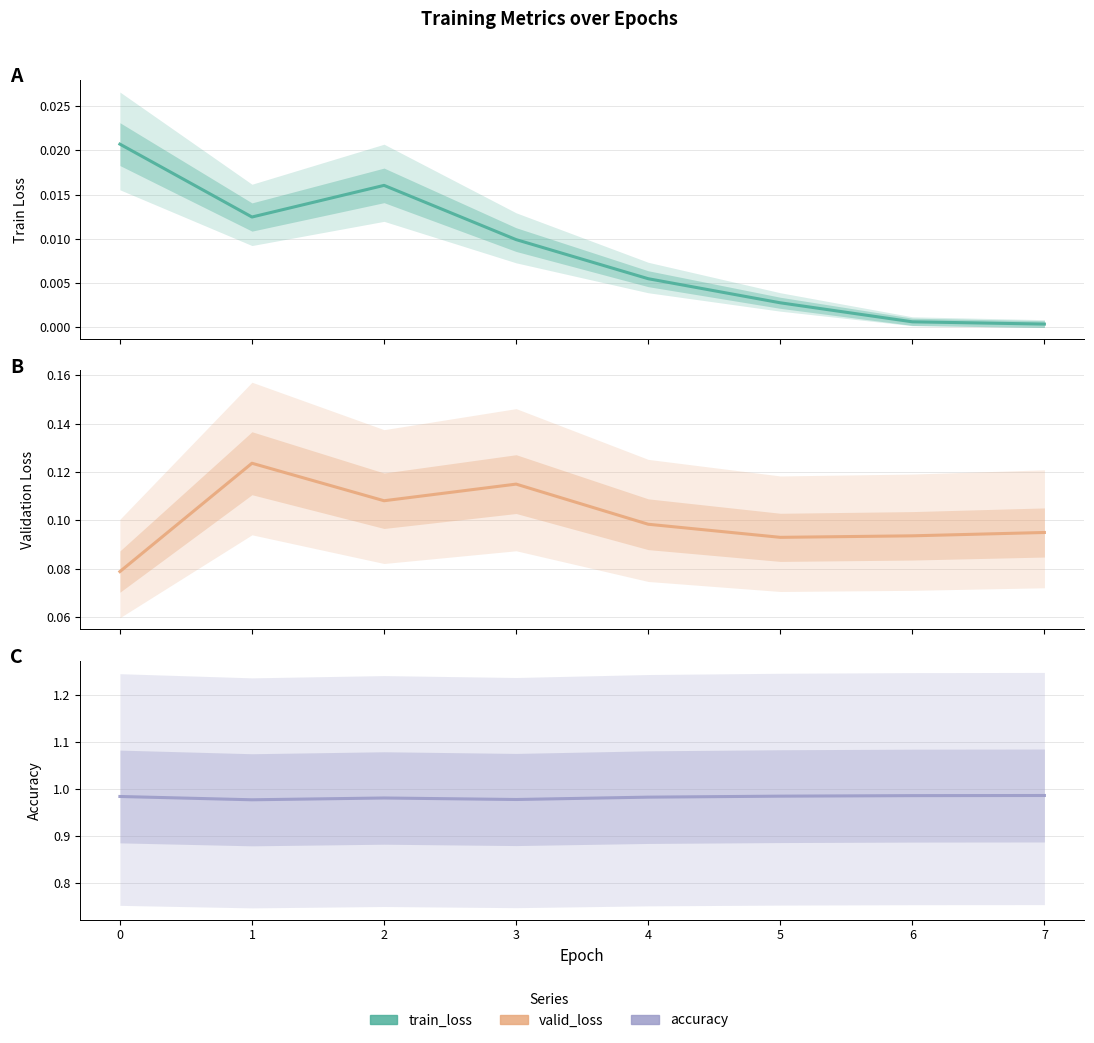

In Validation Loss, how many points are lower than both neighbors (excluding endpoints)?

2